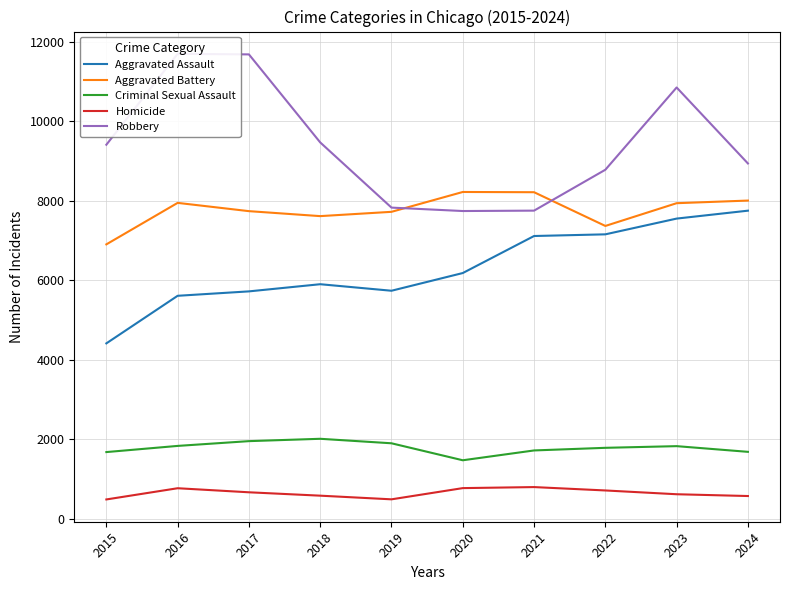

In Aggravated Battery, how many points are lower than both neighbors (excluding endpoints)?

2